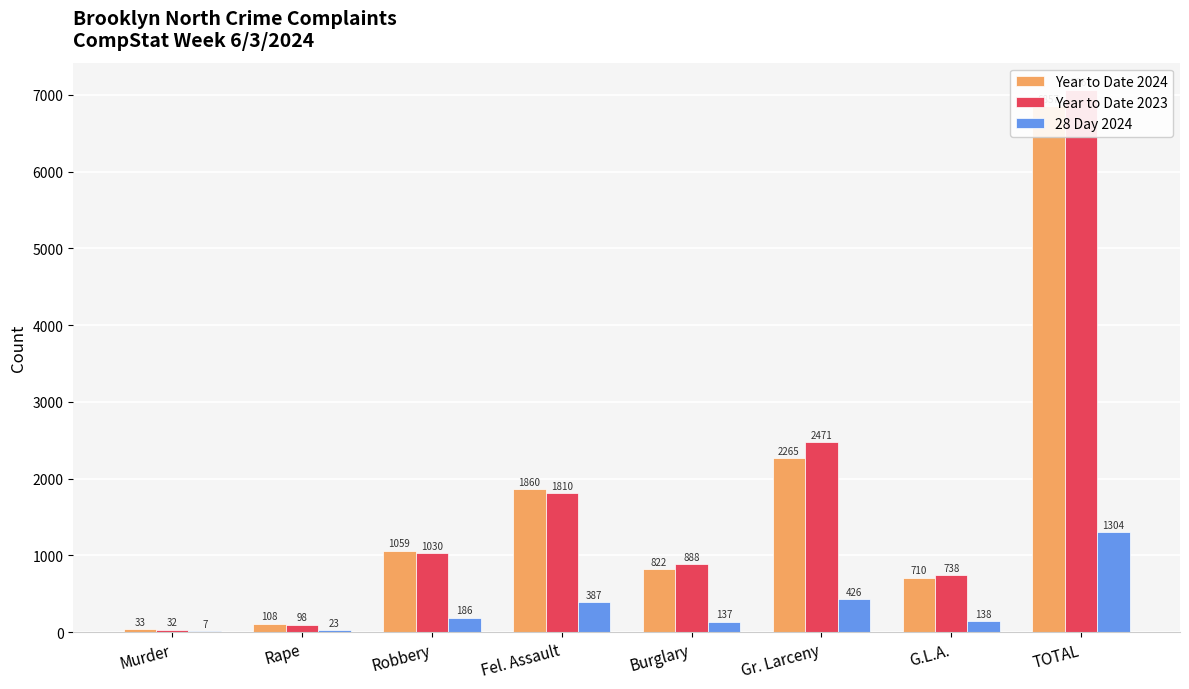

Reading right to left, extract all data points from this chart.

Year to Date 2024: TOTAL=6857	G.L.A.=710	Gr. Larceny=2265	Burglary=822	Fel. Assault=1860	Robbery=1059	Rape=108	Murder=33
Year to Date 2023: TOTAL=7067	G.L.A.=738	Gr. Larceny=2471	Burglary=888	Fel. Assault=1810	Robbery=1030	Rape=98	Murder=32
28 Day 2024: TOTAL=1304	G.L.A.=138	Gr. Larceny=426	Burglary=137	Fel. Assault=387	Robbery=186	Rape=23	Murder=7